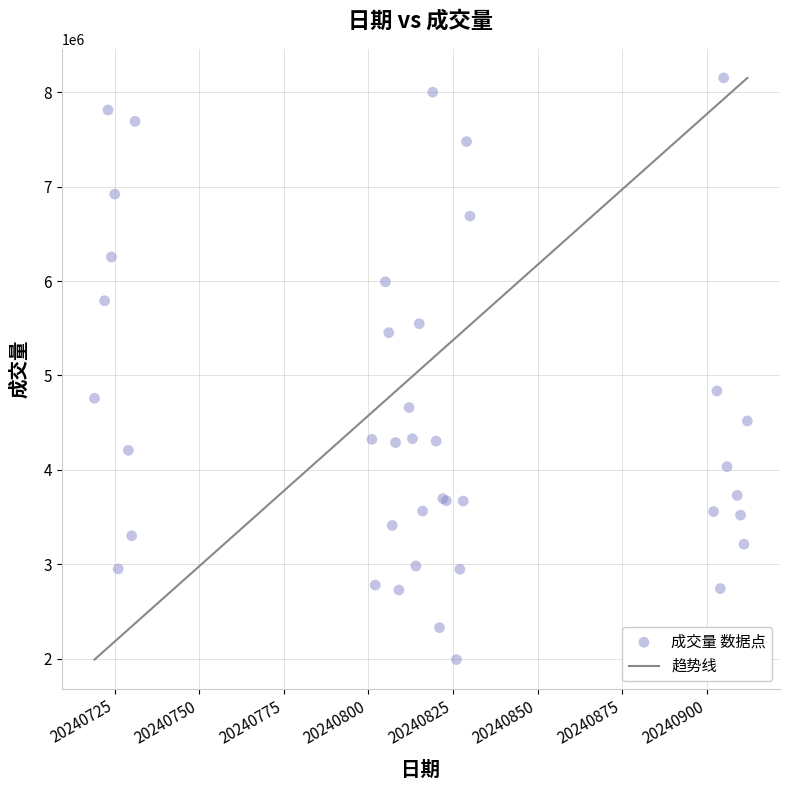

What Y value in the scatter plot is closest to 5070900?

4835600